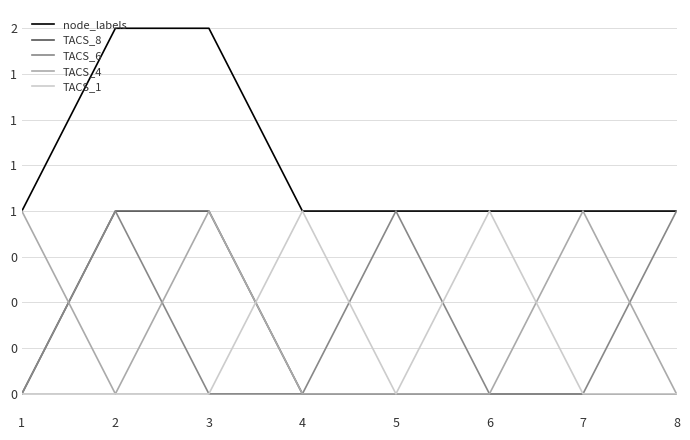

Does the chart display data point markers on the line(s)?

No